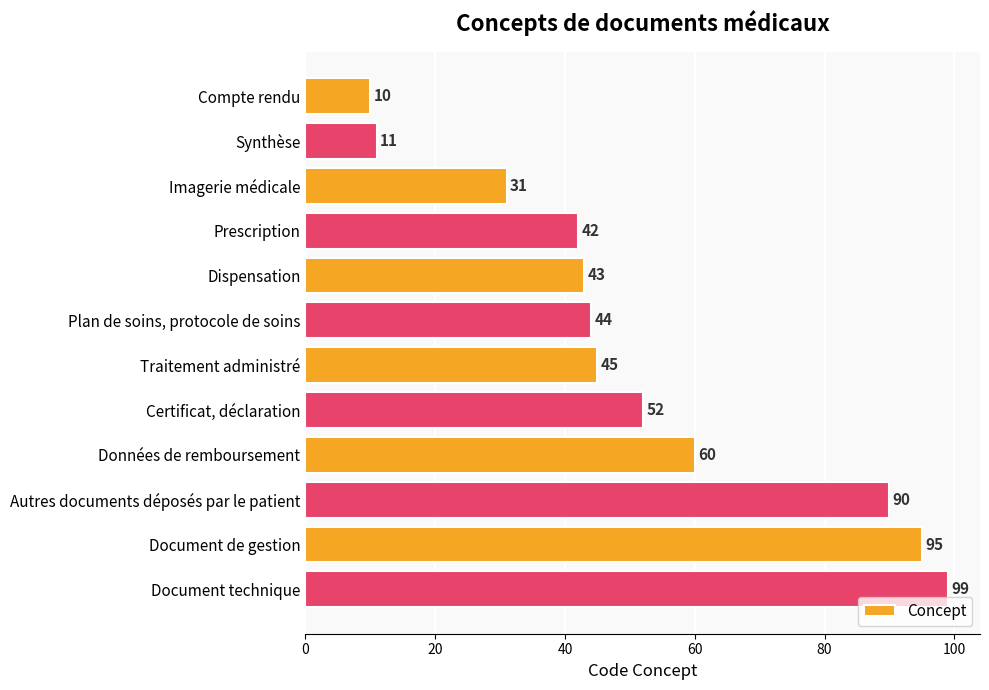

List the labels in order of value, smallest first.

Compte rendu, Synthèse, Imagerie médicale, Prescription, Dispensation, Plan de soins, protocole de soins, Traitement administré, Certificat, déclaration, Données de remboursement, Autres documents déposés par le patient, Document de gestion, Document technique